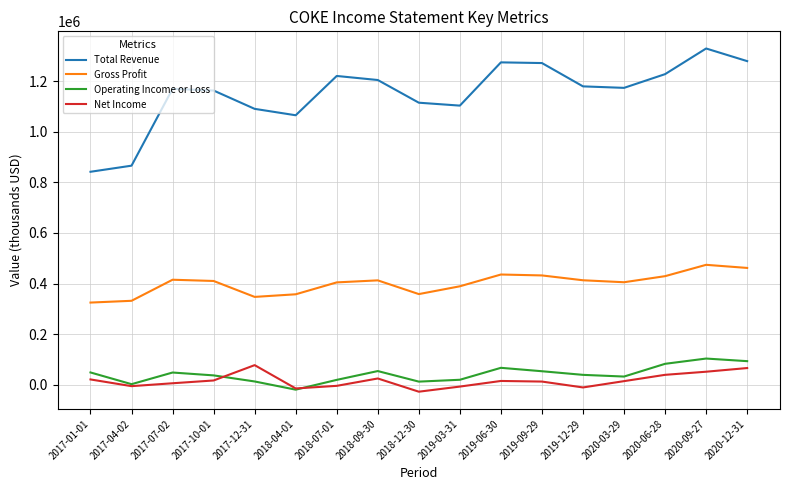

In Net Income, how many points are higher than both neighbors (excluding endpoints)?

3